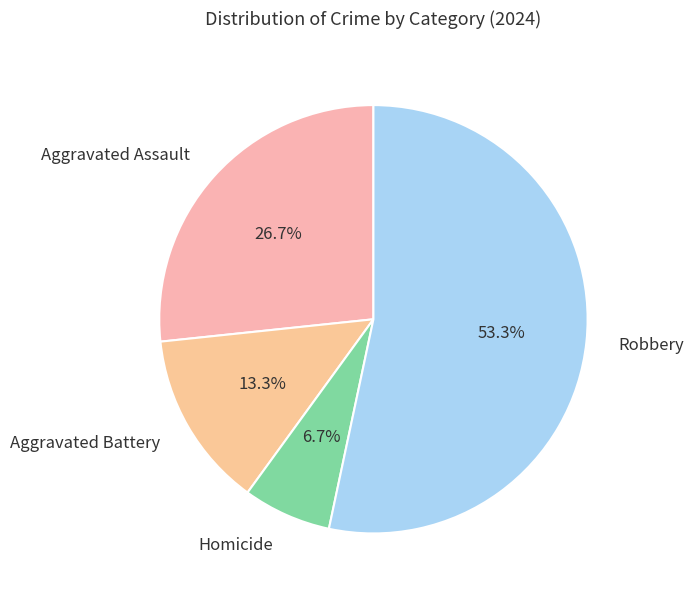

Rank the categories by value from lowest to highest.

Homicide, Aggravated Battery, Aggravated Assault, Robbery